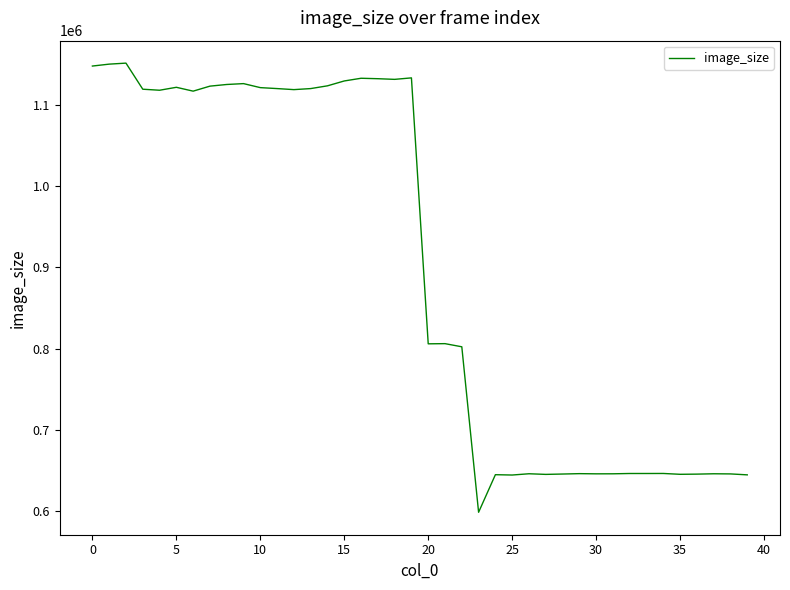

What is the difference between the maximum and minimum values?

552858